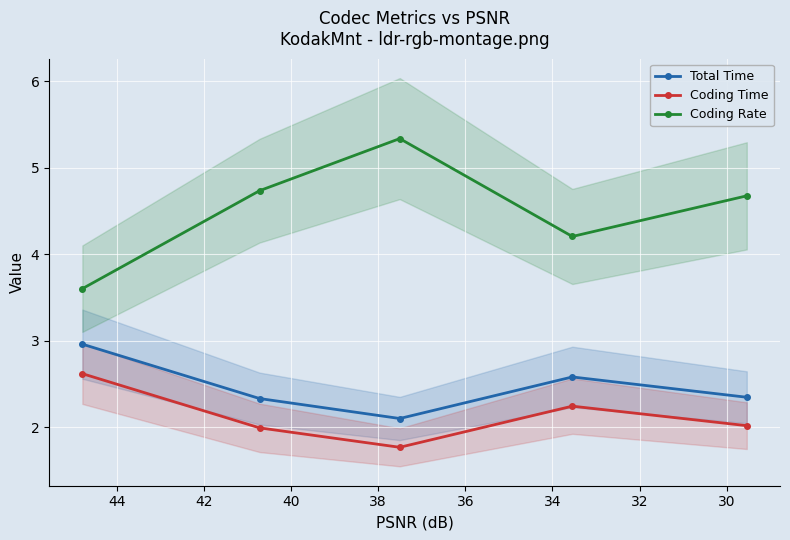

What are all the series names shown in the legend?

Total Time, Coding Time, Coding Rate